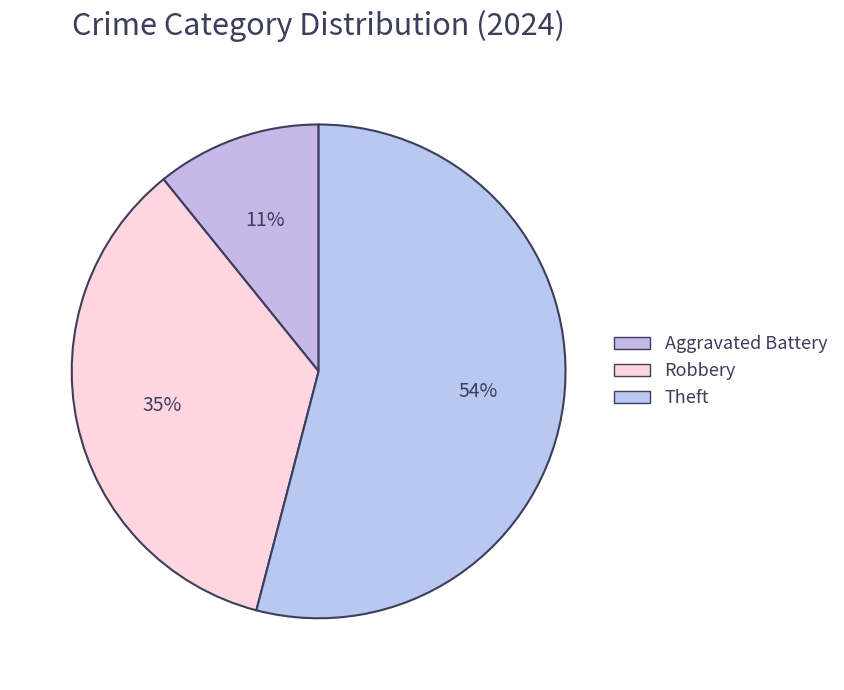

Is it true that Aggravated Battery is 11% of the pie?

True